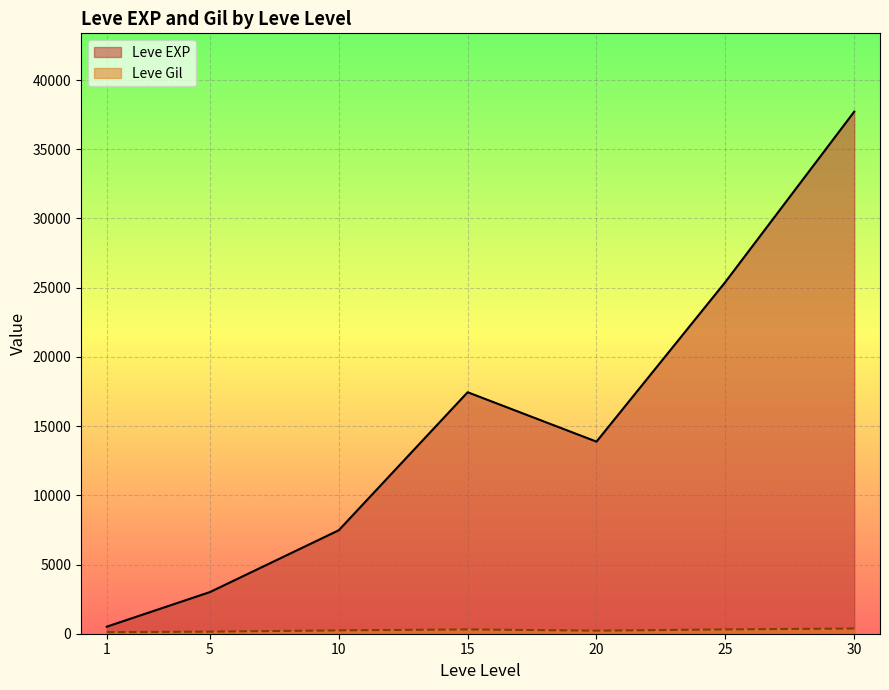

Read the Leve Gil value at 25.

296